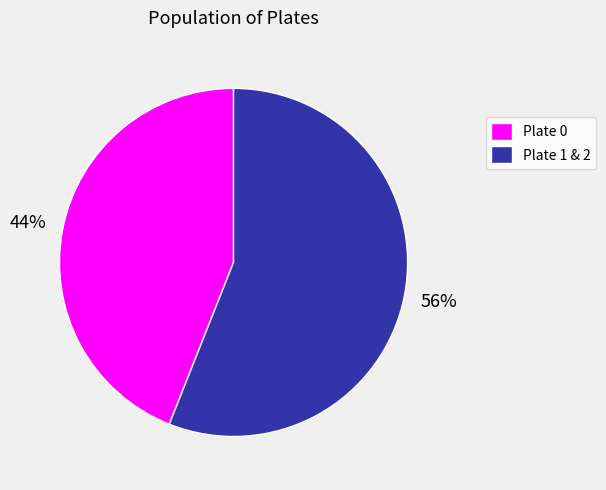

True or false: Plate 1 & 2 accounts for 47% of the total.

False